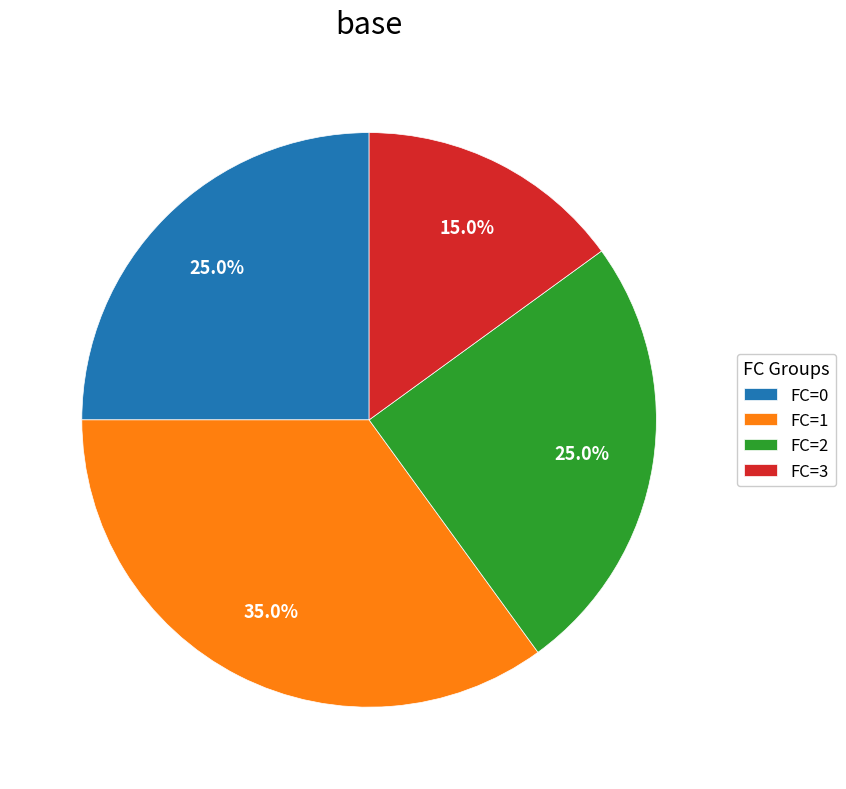

What portion of the pie excludes FC=1?

65.0%